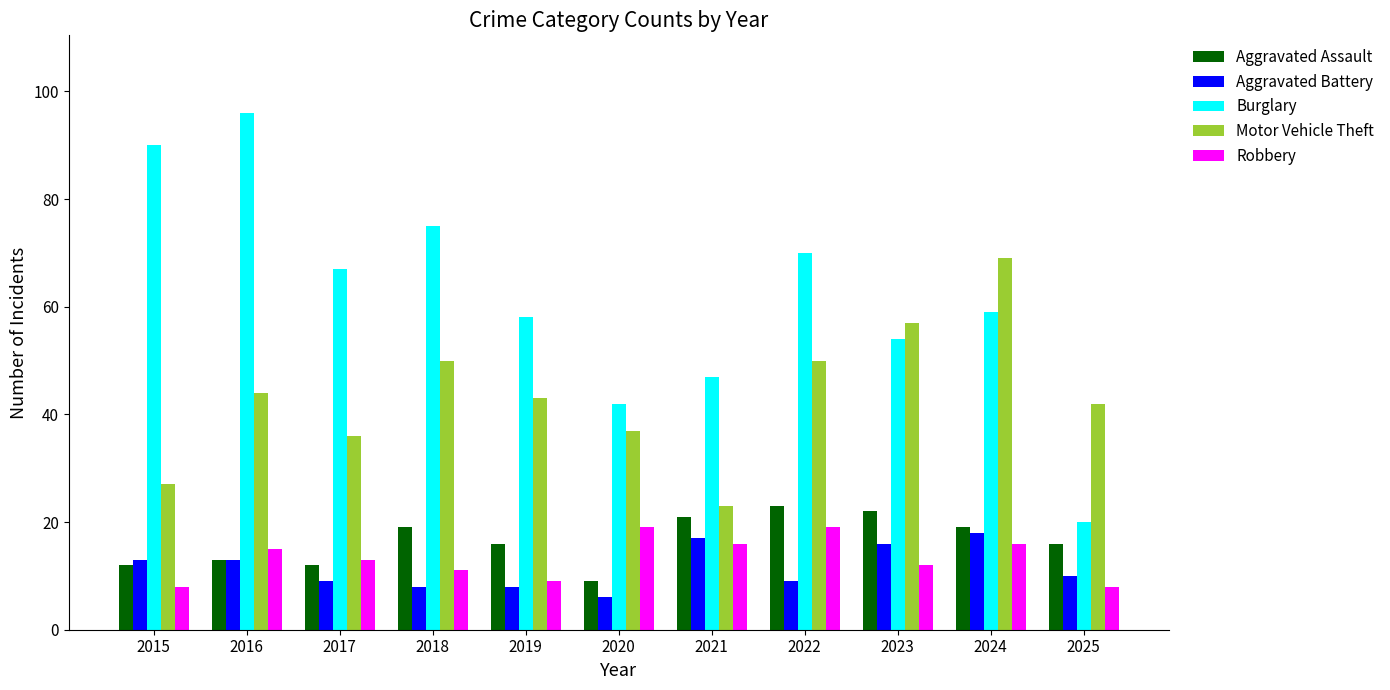

Reading left to right, what are all the values shown in this chart?

Aggravated Assault: 12	13	12	19	16	9	21	23	22	19	16
Aggravated Battery: 13	13	9	8	8	6	17	9	16	18	10
Burglary: 90	96	67	75	58	42	47	70	54	59	20
Motor Vehicle Theft: 27	44	36	50	43	37	23	50	57	69	42
Robbery: 8	15	13	11	9	19	16	19	12	16	8